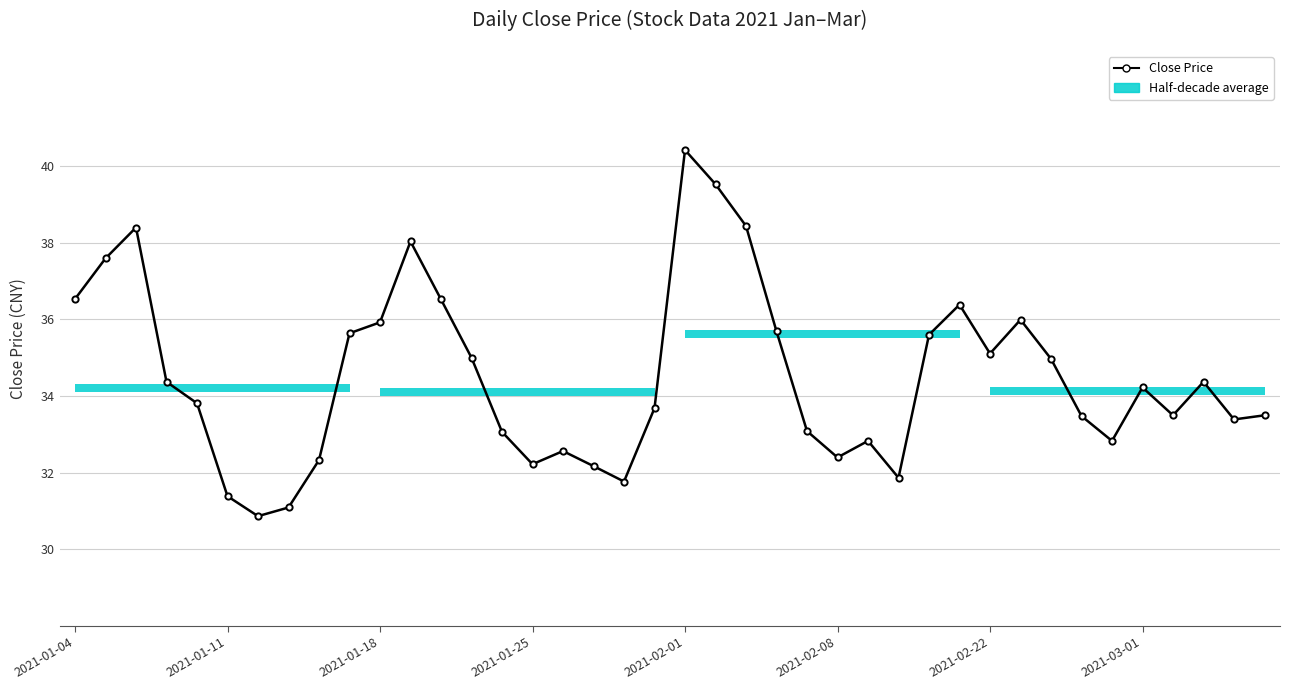

What is the ratio of the value at 16 to the value at 24?

1.0